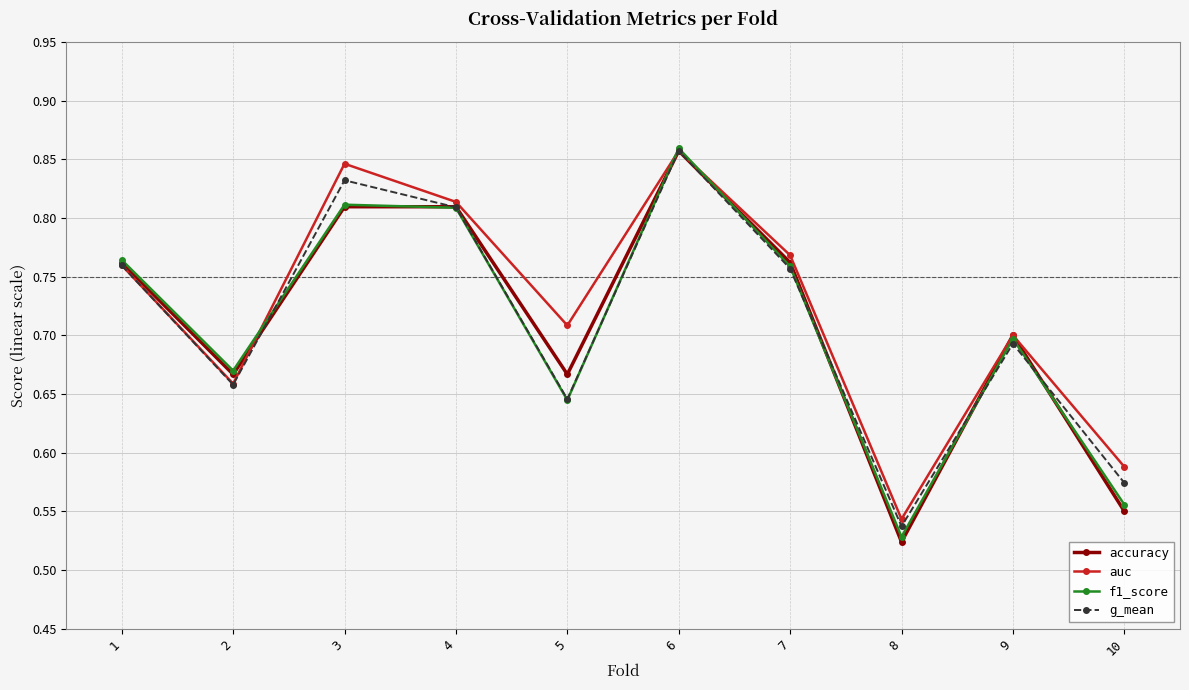

How many interior local peaks does the f1_score series have?

3